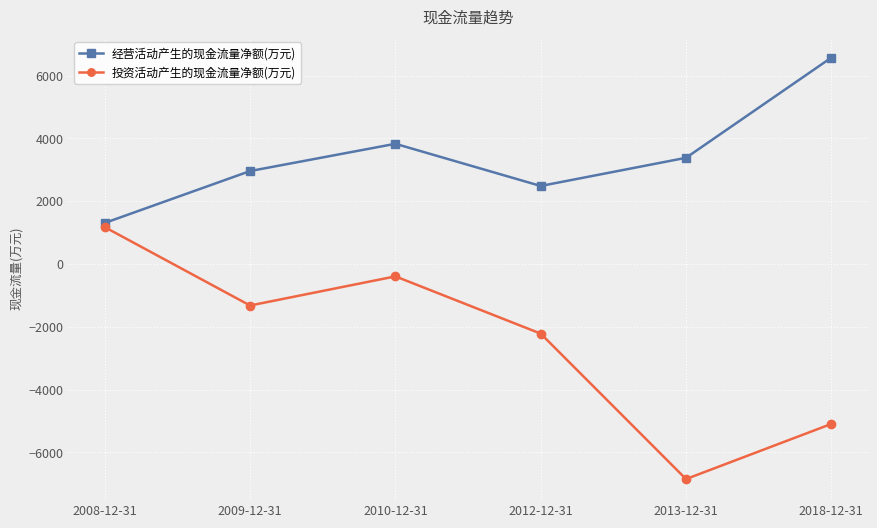

At which category does the chart reach its peak across all series?

2018-12-31